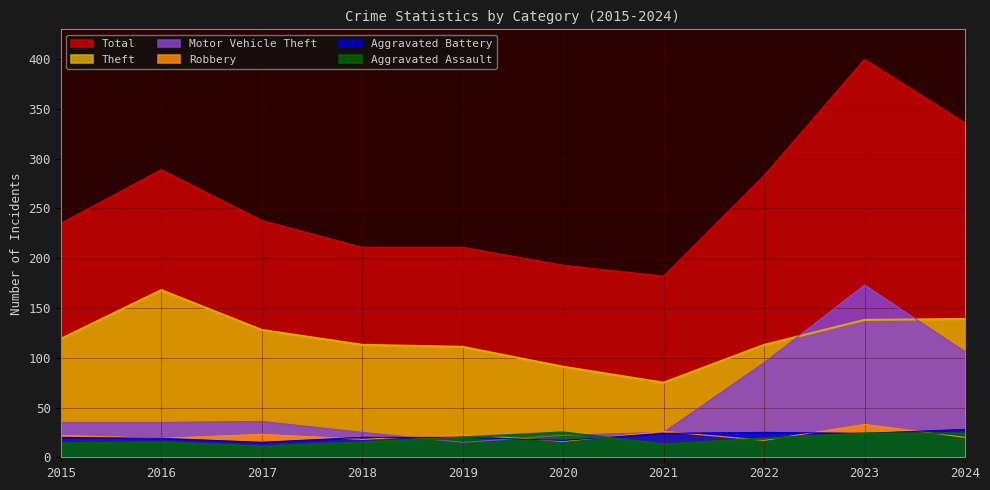

What is the difference between the maximum and minimum values in the Aggravated Battery series?

13